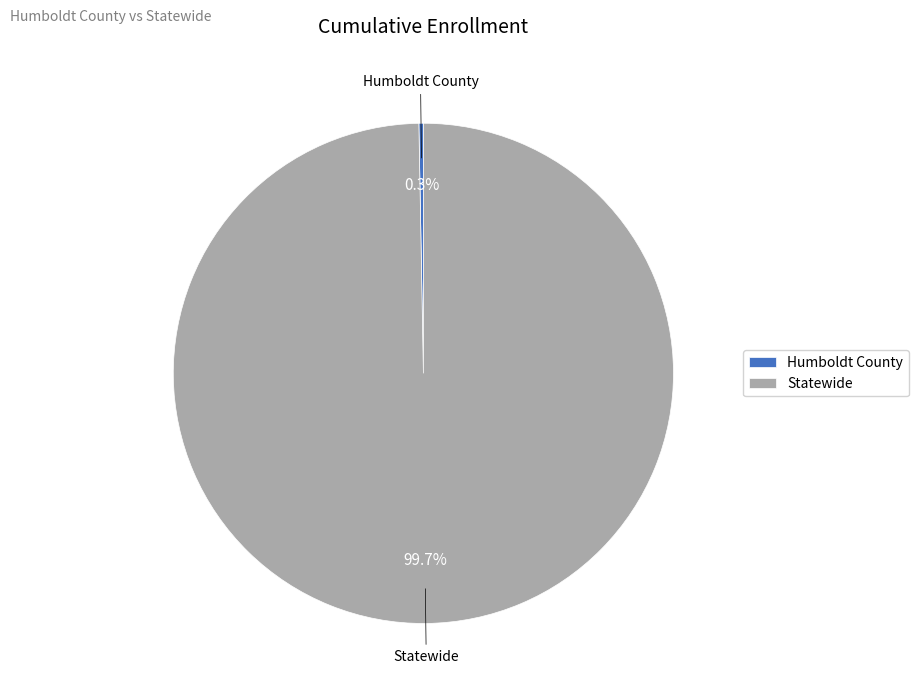

Approximately how many times larger is the value at Statewide compared to Humboldt County?

346.1